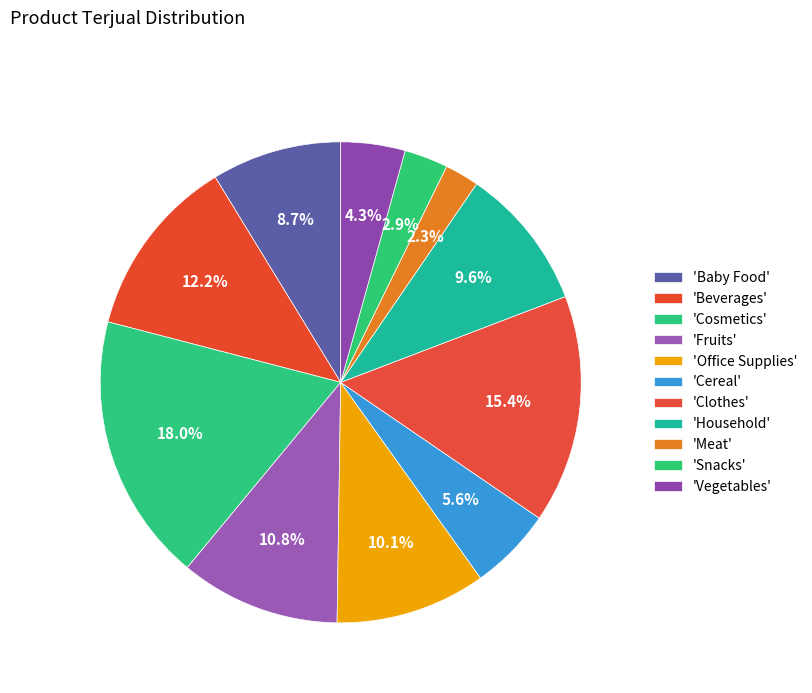

How many segments does this pie chart have?

11